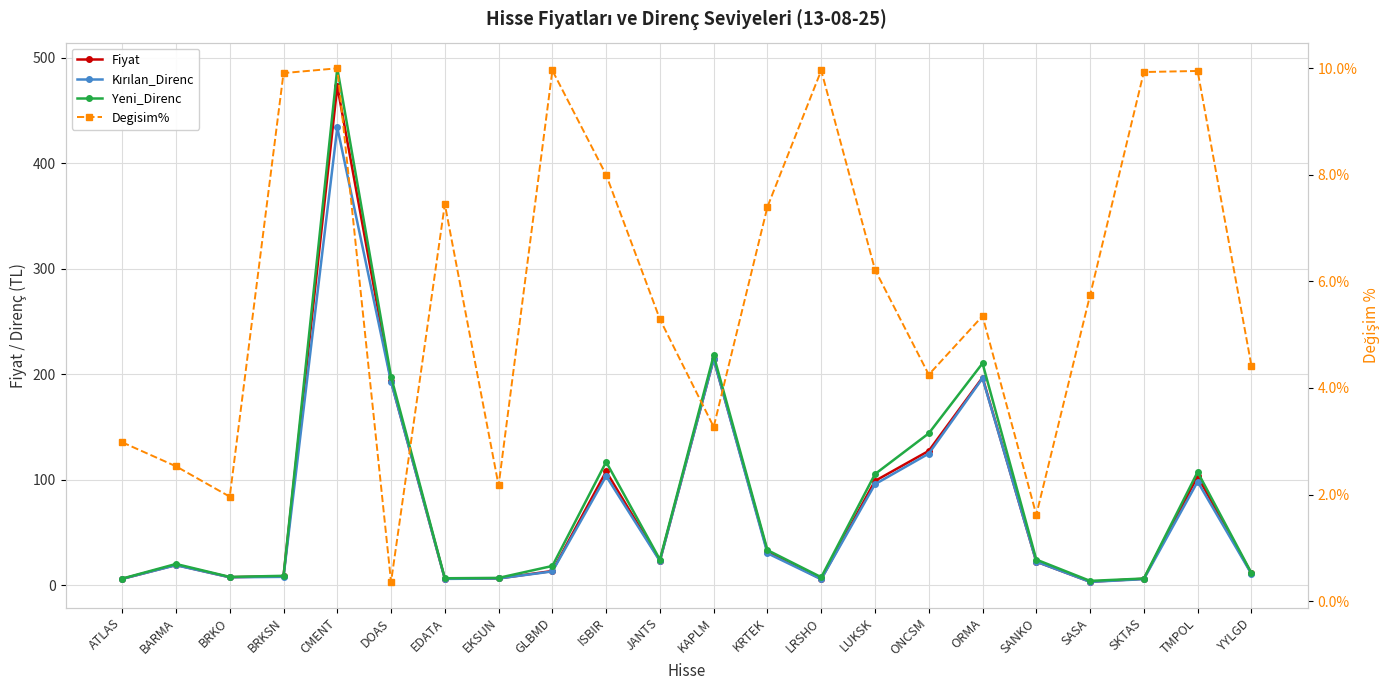

Rank the categories by Kırılan_Direnc value from lowest to highest.

SASA, LRSHO, SKTAS, EDATA, ATLAS, EKSUN, BRKO, BRKSN, YYLGD, GLBMD, BARMA, SANKO, JANTS, KRTEK, LUKSK, TMPOL, ISBIR, ONCSM, DOAS, ORMA, KAPLM, CMENT